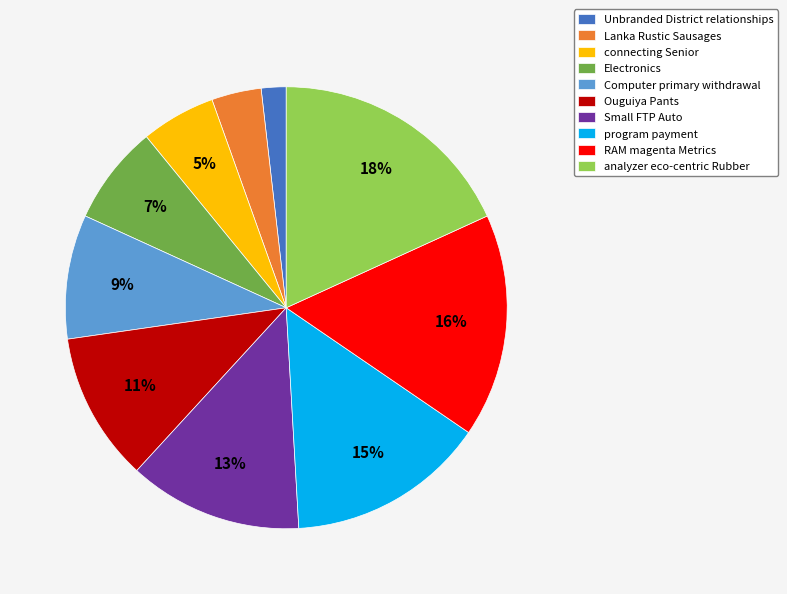

How many segments does this pie chart have?

10